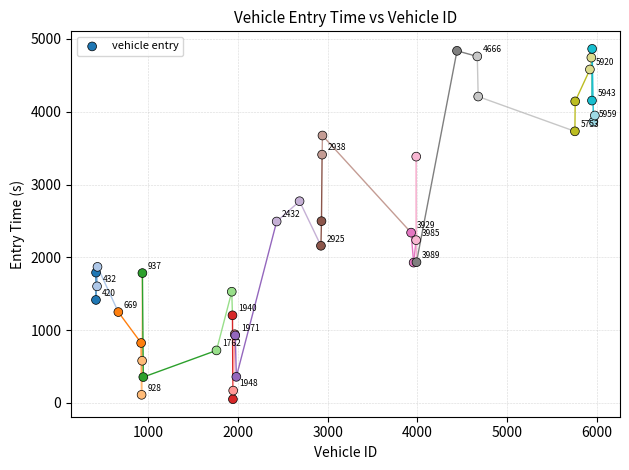

What Y value in the scatter plot is closest to 2457?

2491.8